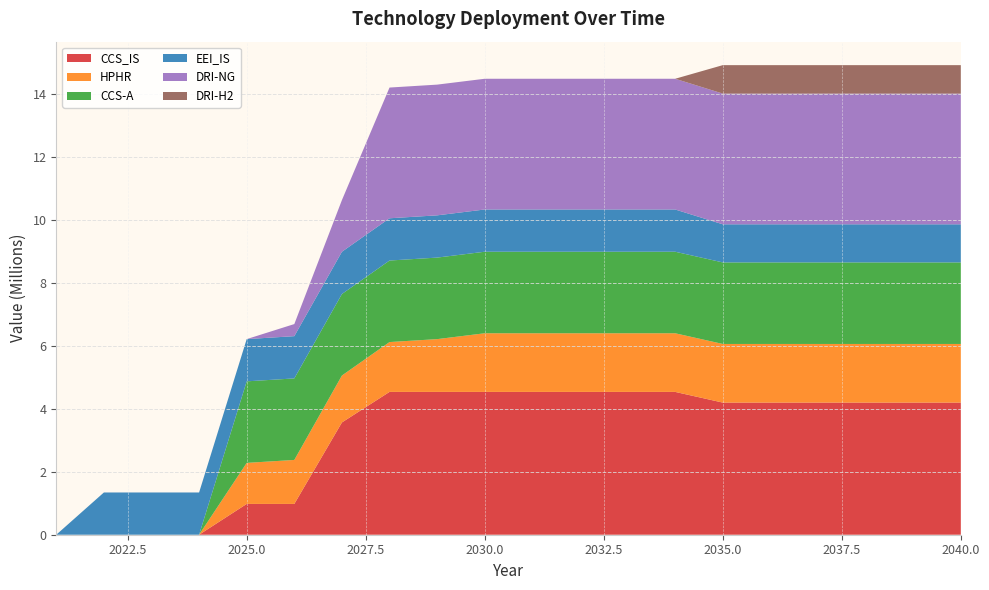

Reading left to right, what are all the values shown in this chart?

CCS_IS: 0.0	0.0	0.0	0.0	977956.3	977956.3	3565064.4	4534666.7	4534666.7	4534666.7	4534666.7	4534666.7	4534666.7	4534666.7	4195147.3	4195147.3	4195147.3	4195147.3	4195147.3	4195147.3
HPHR: 0.0	0.0	0.0	0.0	1303209.6	1396296.0	1489382.4	1582468.8	1675555.2	1861728.0	1861728.0	1861728.0	1861728.0	1861728.0	1861728.0	1861728.0	1861728.0	1861728.0	1861728.0	1861728.0
CCS-A: 0.0	0.0	0.0	0.0	2588560.0	2588560.0	2588560.0	2588560.0	2588560.0	2588560.0	2588560.0	2588560.0	2588560.0	2588560.0	2588560.0	2588560.0	2588560.0	2588560.0	2588560.0	2588560.0
EEI_IS: 0.0	1341329.6	1341329.6	1341329.6	1341329.6	1341329.6	1341329.6	1341329.6	1341329.6	1341329.6	1341329.6	1341329.6	1341329.6	1341329.6	1210138.6	1210138.6	1210138.6	1210138.6	1210138.6	1210138.6
DRI-NG: 0.0	0.0	0.0	0.0	0.0	384253.3	1639640.0	4150413.3	4150413.3	4150413.3	4150413.3	4150413.3	4150413.3	4150413.3	4150413.3	4150413.3	4150413.3	4150413.3	4150413.3	4150413.3
DRI-H2: 0.0	0.0	0.0	0.0	0.0	0.0	0.0	0.0	0.0	0.0	0.0	0.0	0.0	0.0	902995.3	902995.3	902995.3	902995.3	902995.3	902995.3